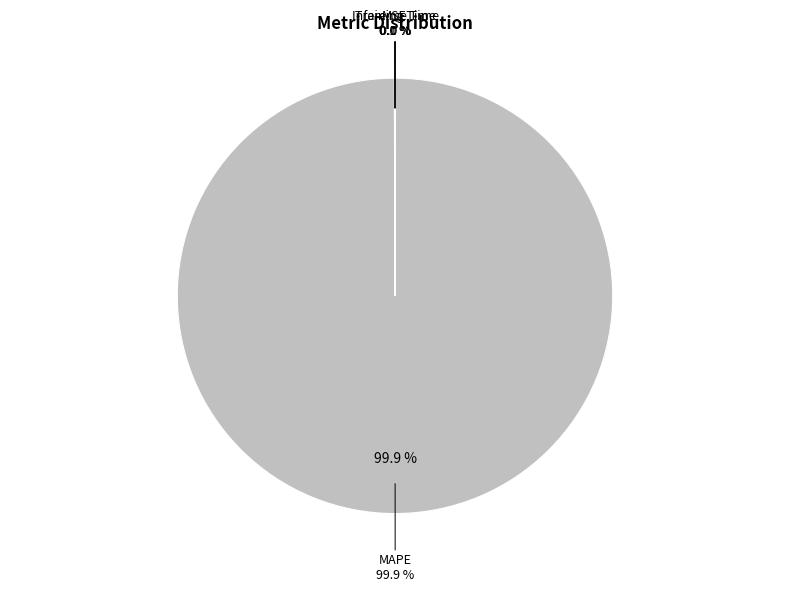

Which category has the smallest portion of the pie?

Training Time